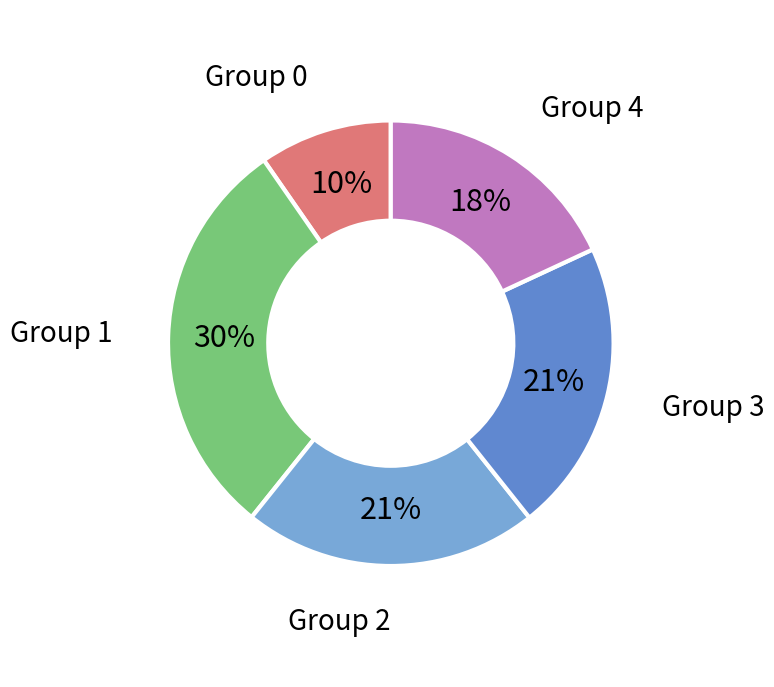

How many segments does this pie chart have?

5